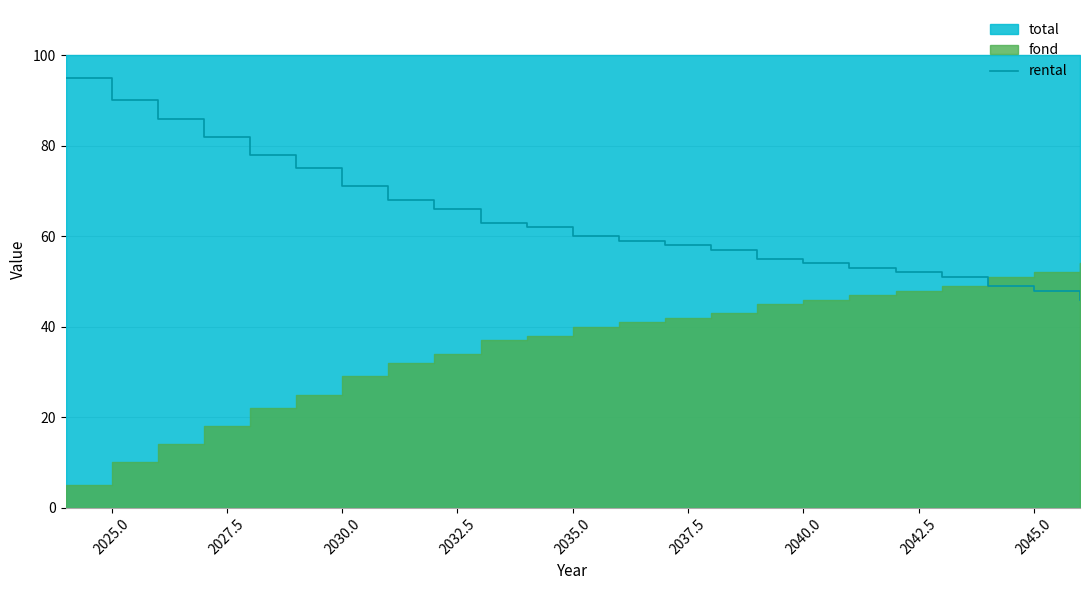

Is it true that rental equals 60 at 2035.0?

True